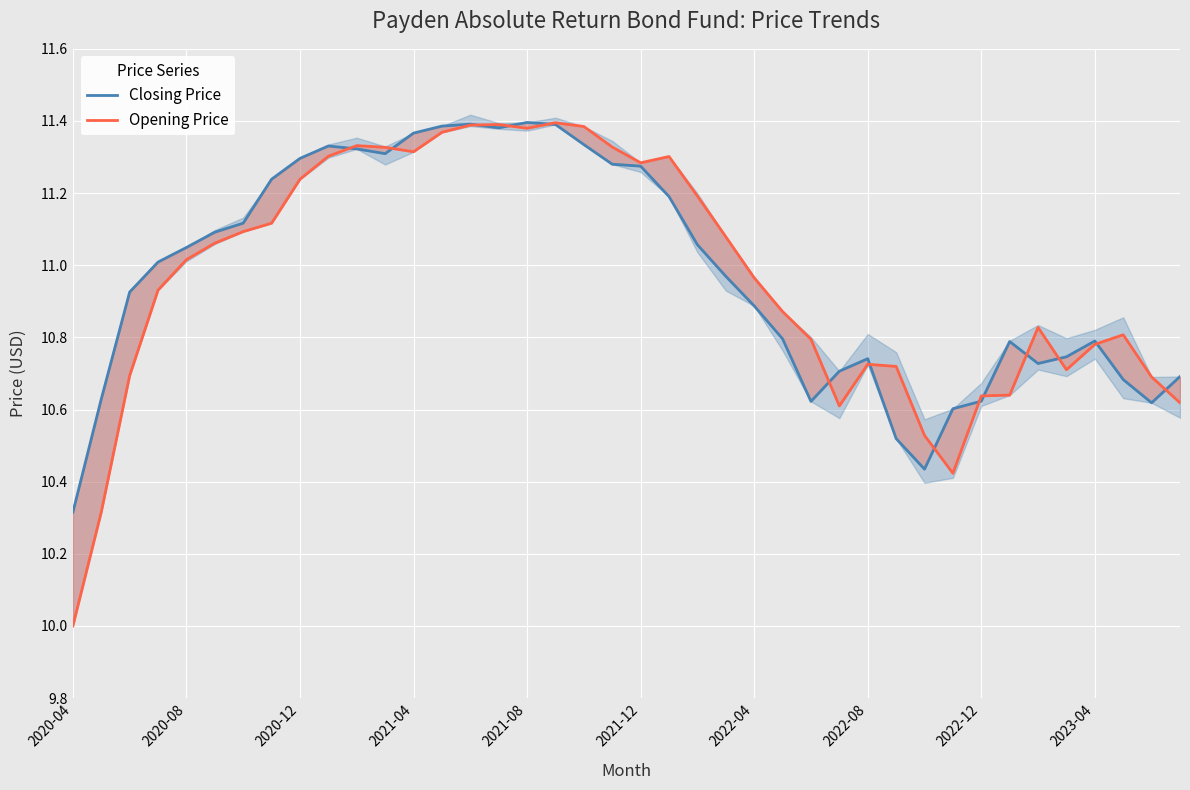

Which has a higher value, 33 or 23?

23